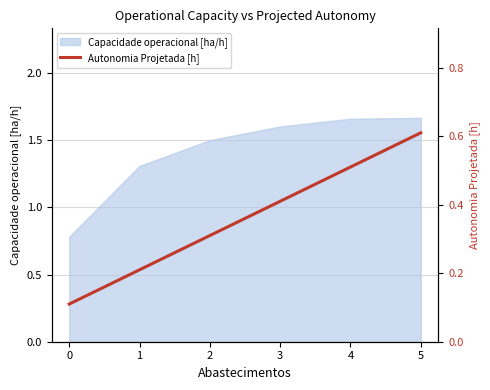

The value of Capacidade operacional [ha/h] at 2 is 1.5. True or false?

True